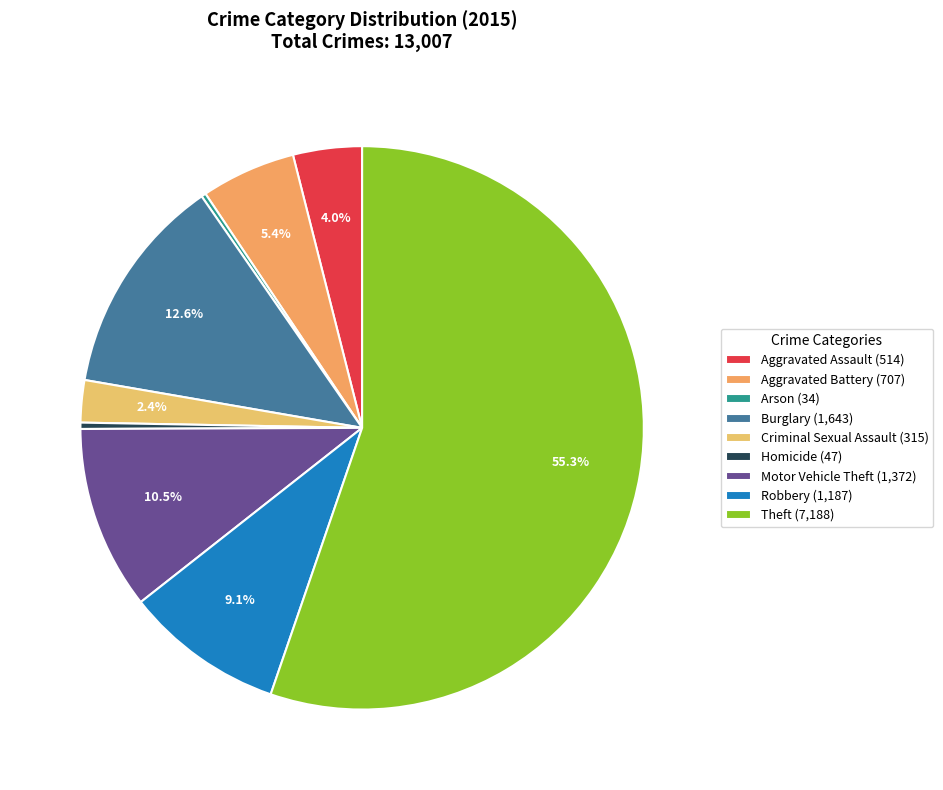

What is the change in value from Aggravated Assault to Theft?

+6674